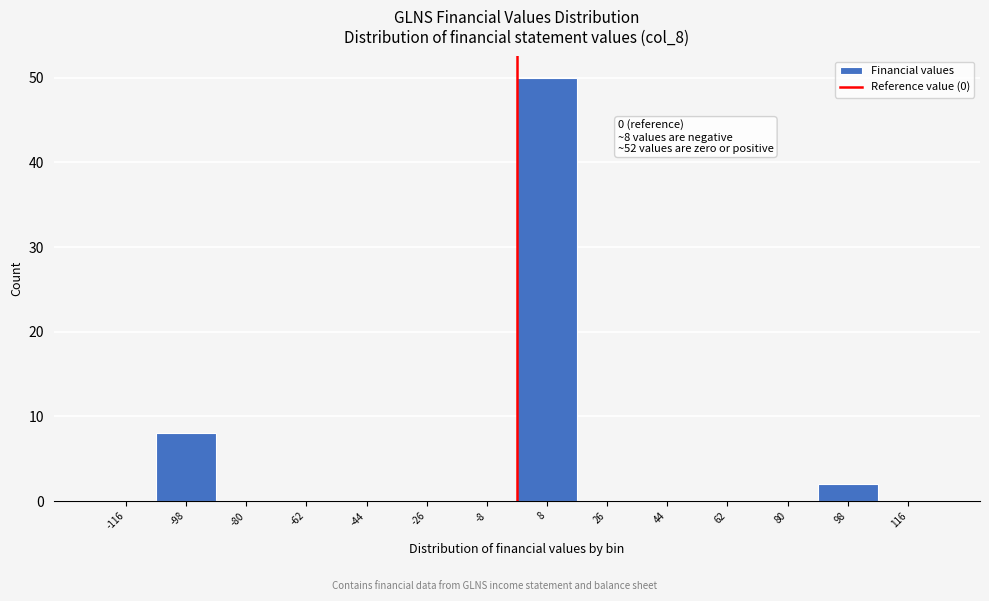

Over which range of the x-axis is the bar tallest?

0 to 18